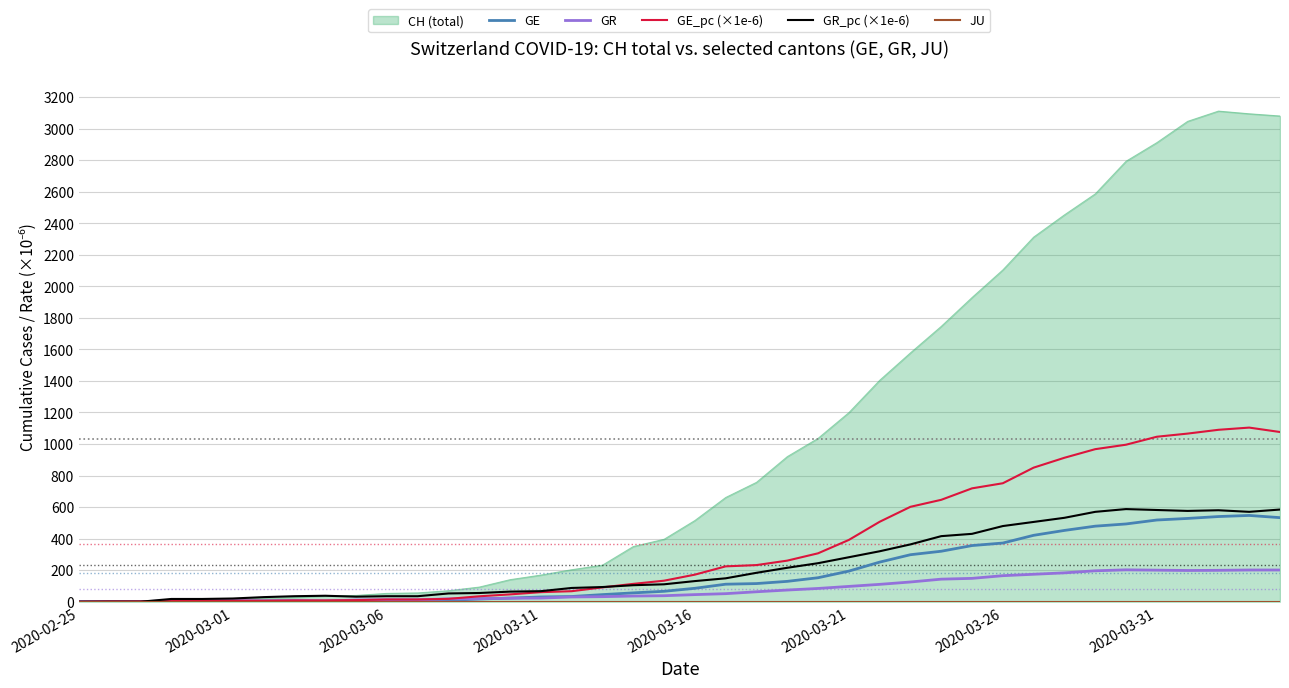

True or false: GE_pc (×1e-6) has more than 1 points higher than both neighbors.

False